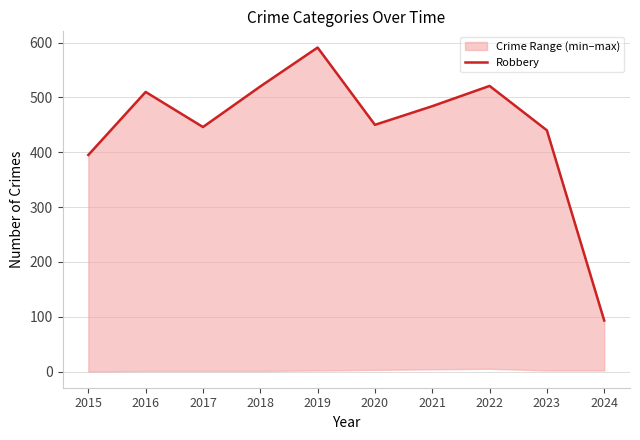

List the labels in order of value, smallest first.

2024, 2015, 2023, 2017, 2020, 2021, 2016, 2018, 2022, 2019